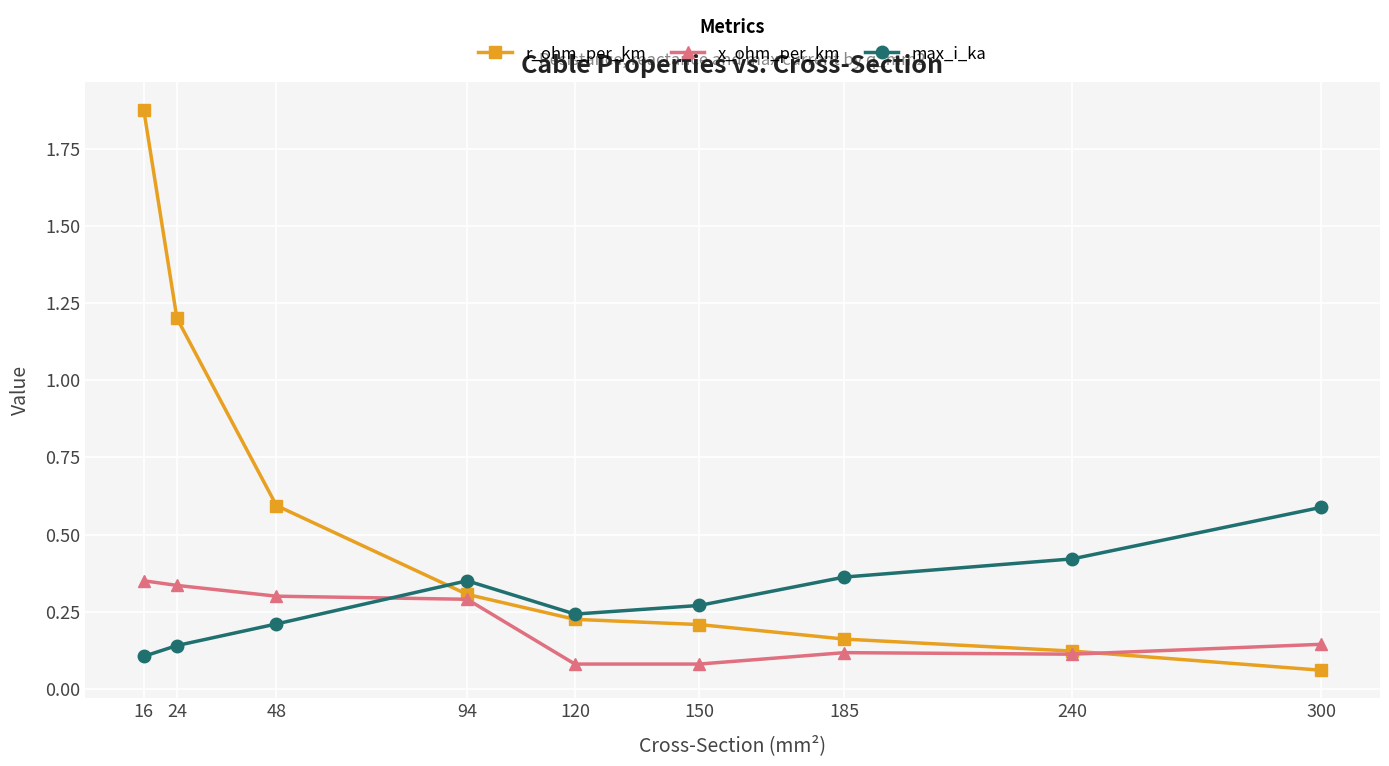

The r_ohm_per_km series shows 0.6 at 48. True or false?

True